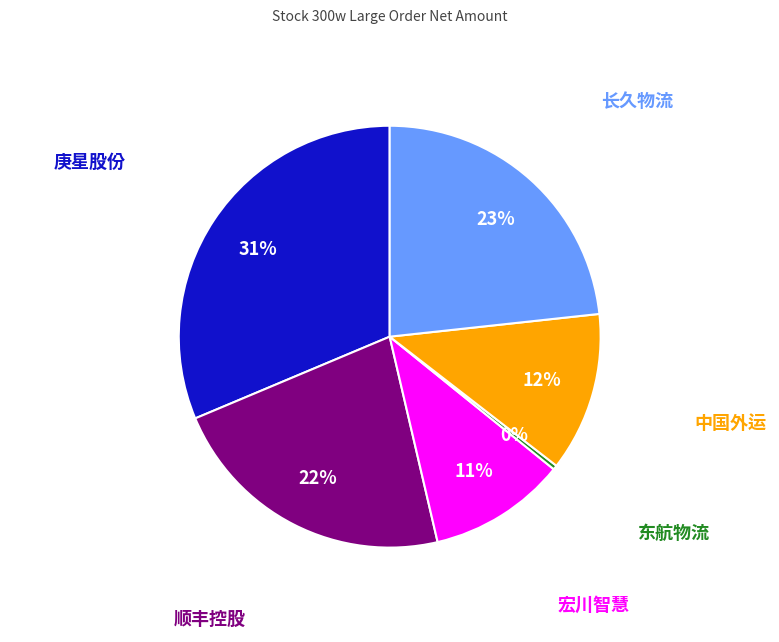

To the nearest percent, what is the average slice percentage?

17%